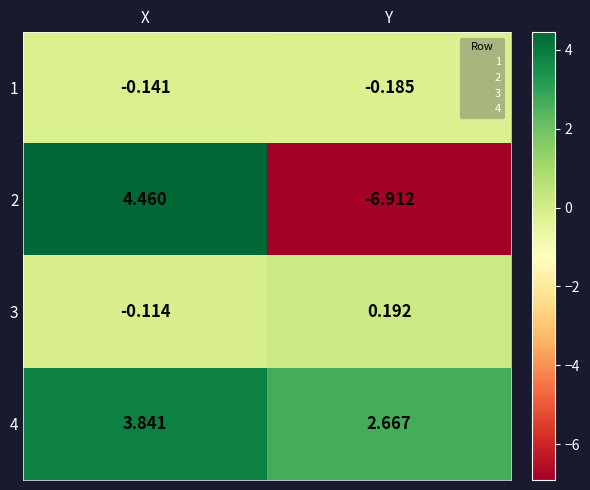

At which label does 3 first exceed 0?

Y